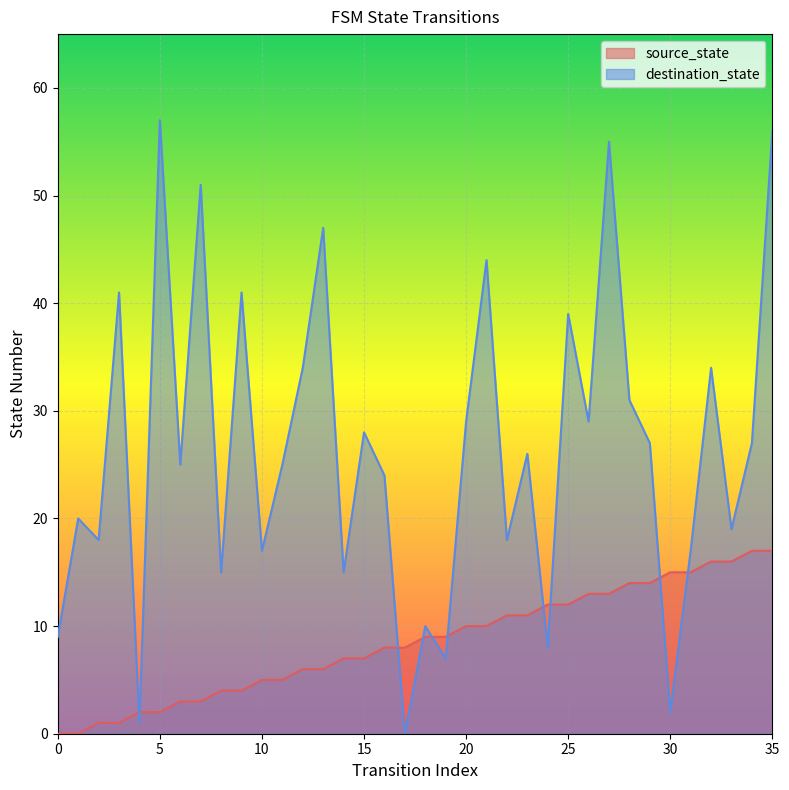

How many times do source_state and destination_state cross each other?

10